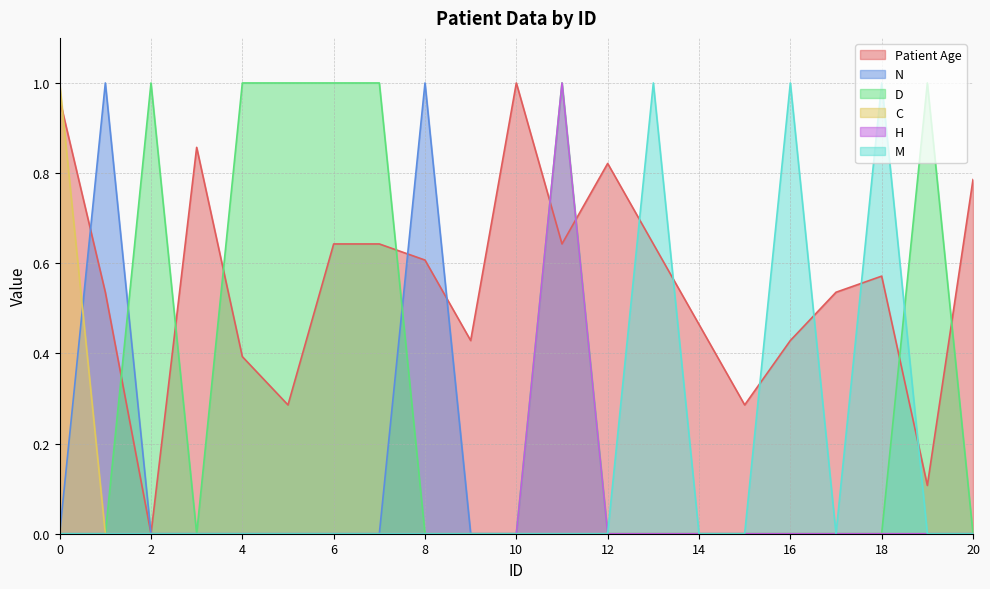

The value of Patient Age at 20 is 0.8. True or false?

True